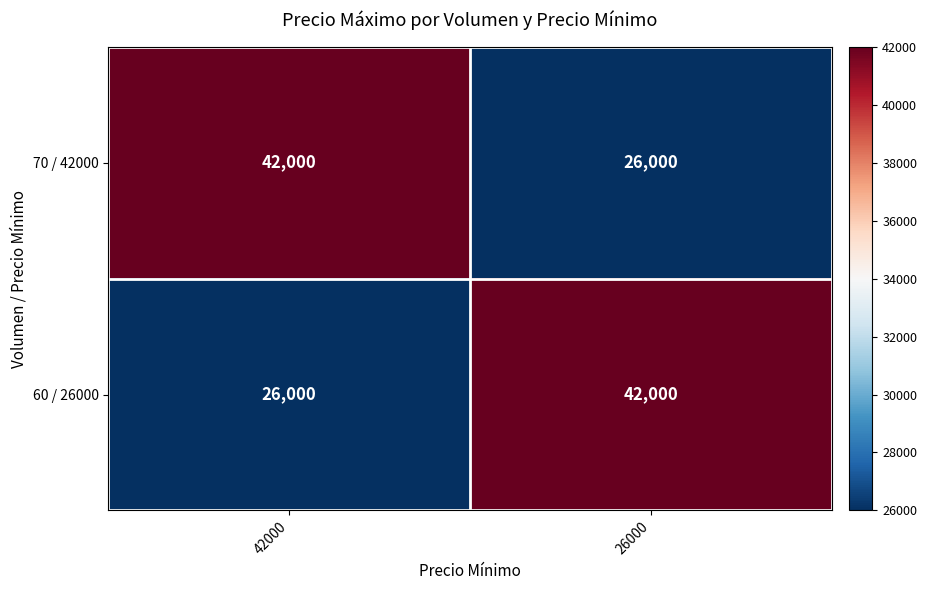

Reading left to right, list all the values displayed in this chart.

70 / 42000: 42000=42000	26000=26000
60 / 26000: 42000=26000	26000=42000